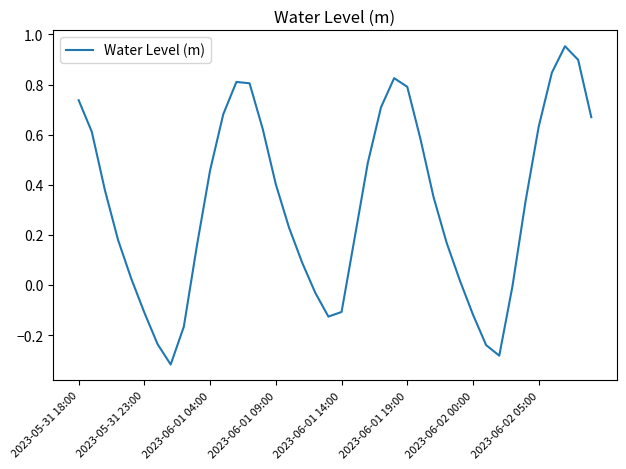

What is the difference between the maximum and minimum values?

1.3